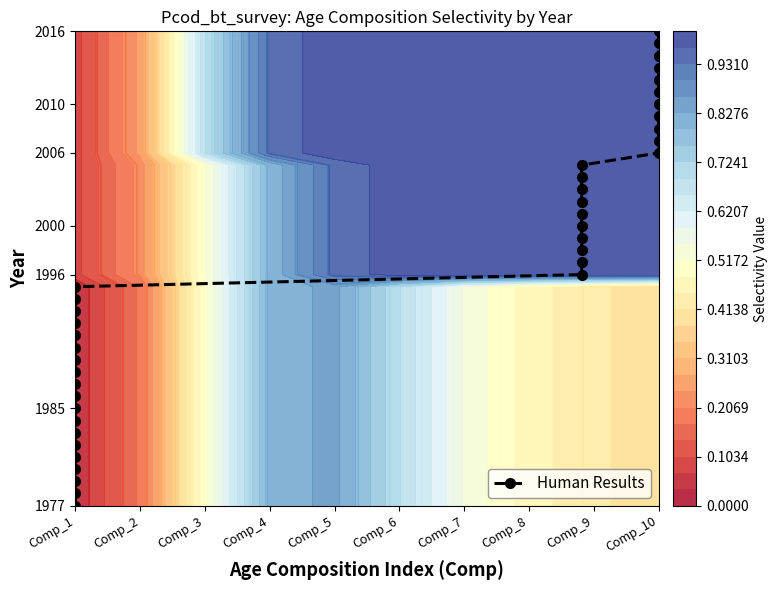

True or false: the data shows 951 at Comp_1.

False